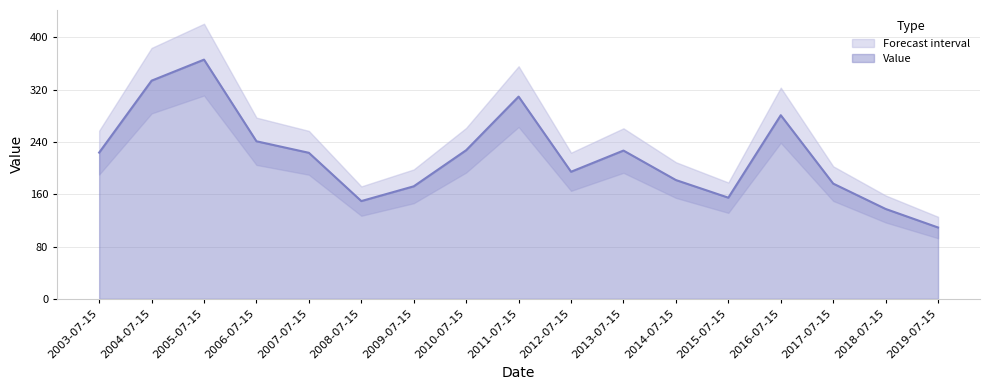

At which category does the data reach its first local peak?

2005-07-15